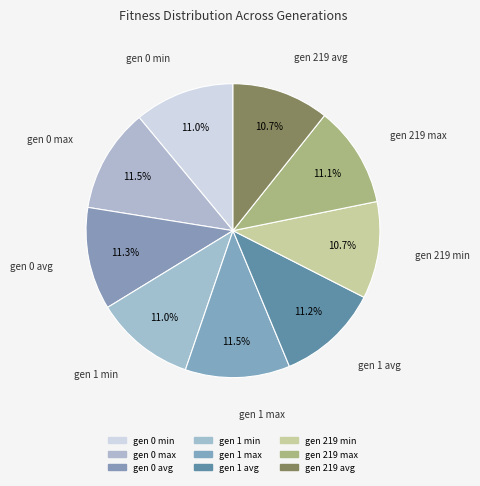

Is there any slice that represents more than half of the pie?

No